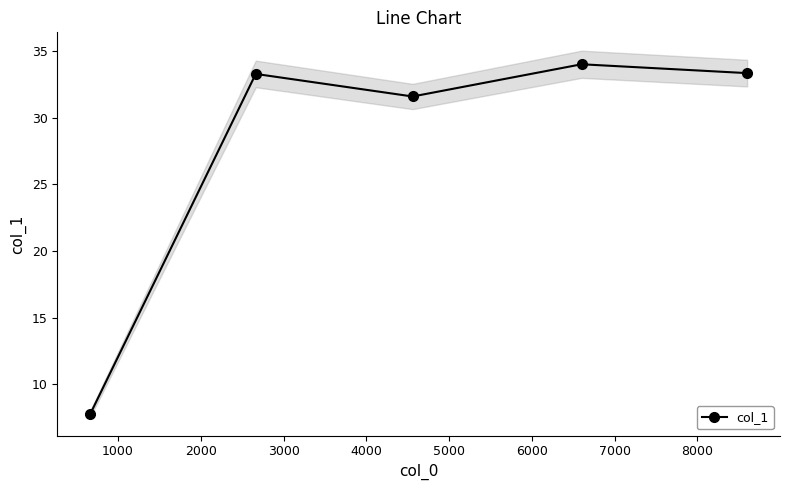

True or false: col_1 has more than 0 interior local peaks.

True